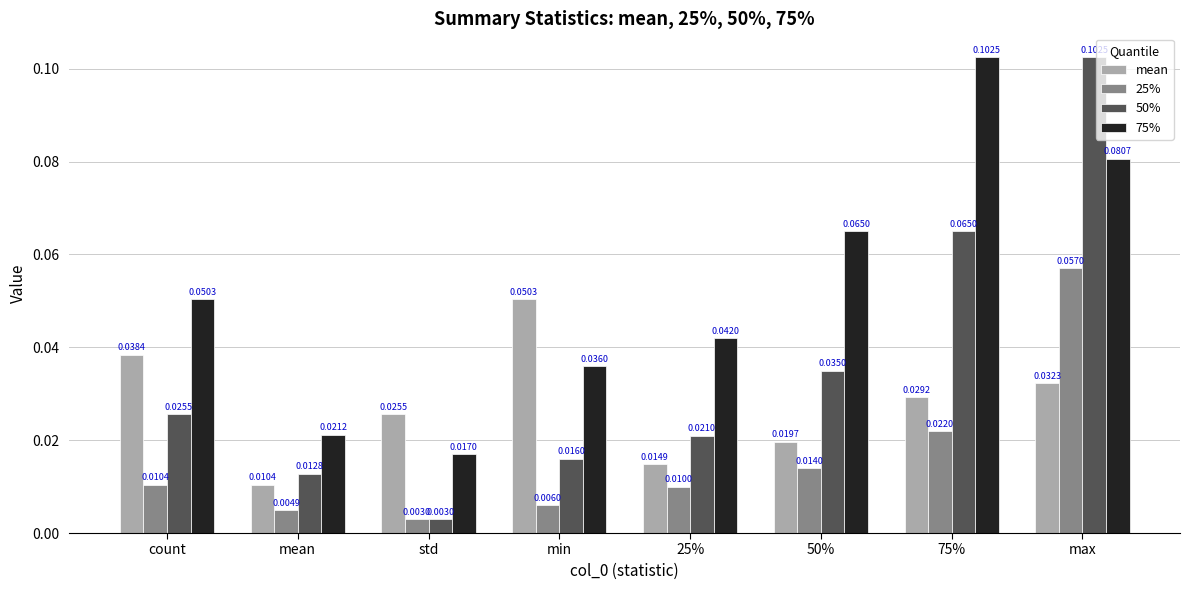

Count the number of categories in the chart.

8